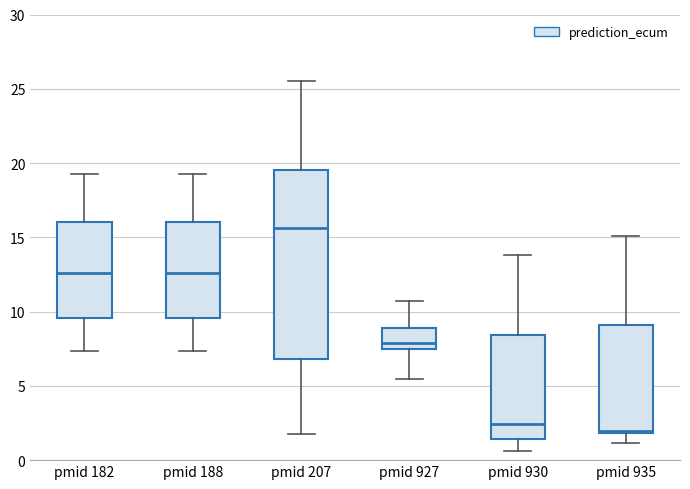

Where does the upper whisker of the box for pmid 182 end on the y-axis? The values are not printed on the chart, so give them approximately, as read against the axis.

19.5